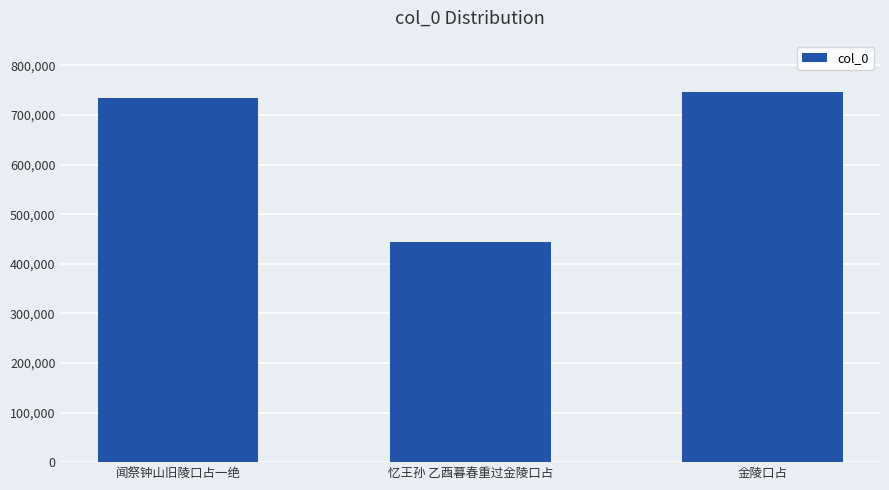

Approximately how many times larger is the value at 忆王孙 乙酉暮春重过金陵口占 compared to 闻祭钟山旧陵口占一绝?

0.6